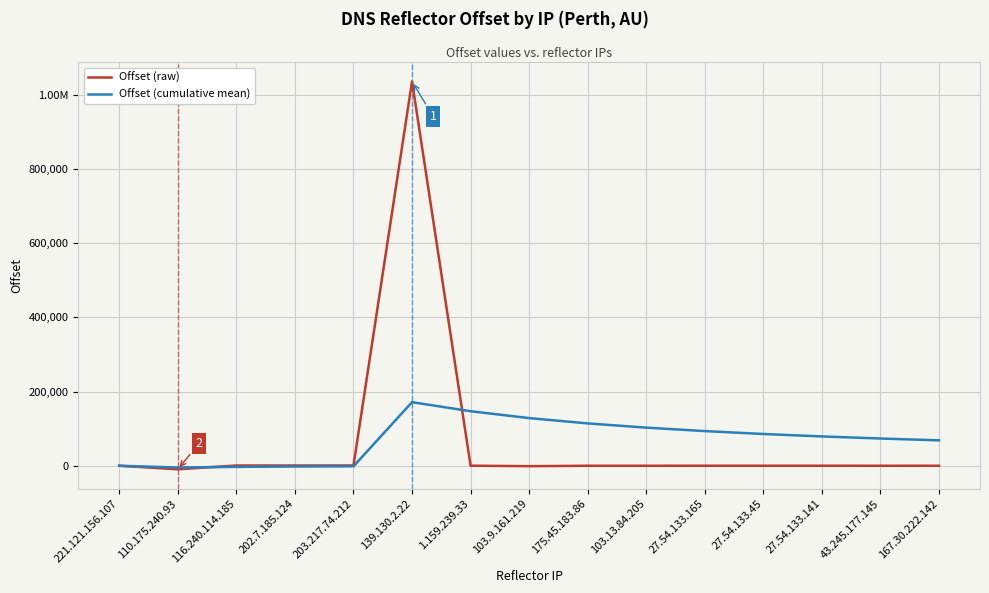

What is the maximum value for Offset (cumulative mean)?

171355.5